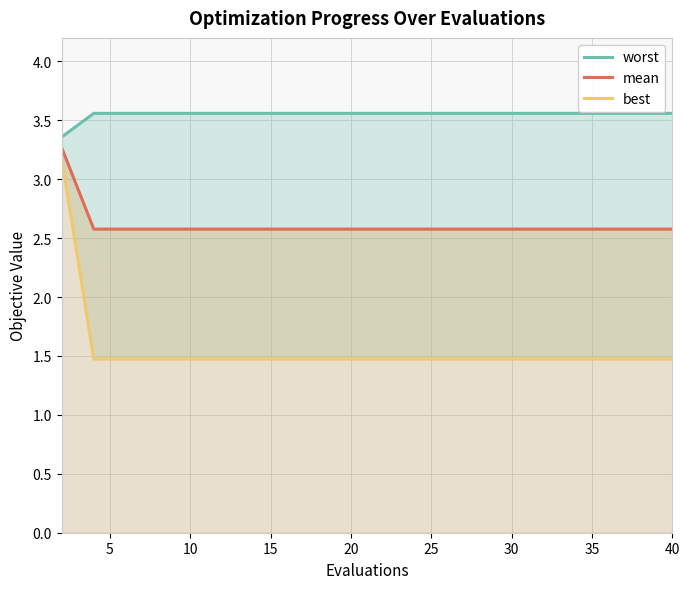

True or false: worst and mean intersect in this chart.

False